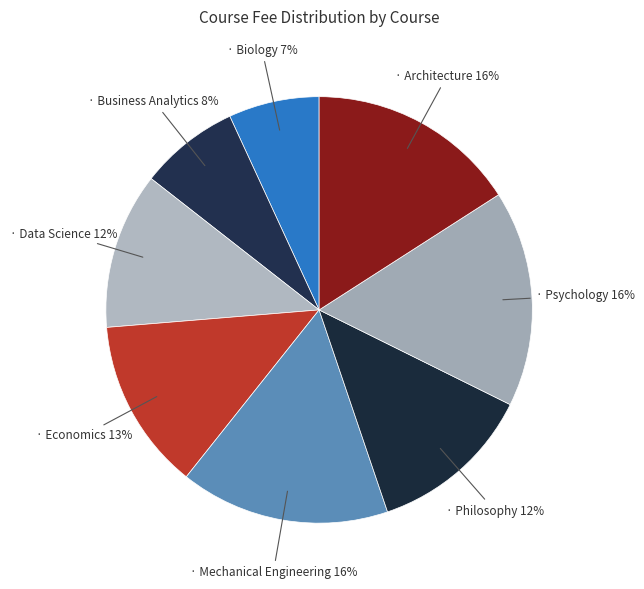

Rank the categories by value from lowest to highest.

Biology, Business Analytics, Data Science, Philosophy, Economics, Mechanical Engineering, Architecture, Psychology